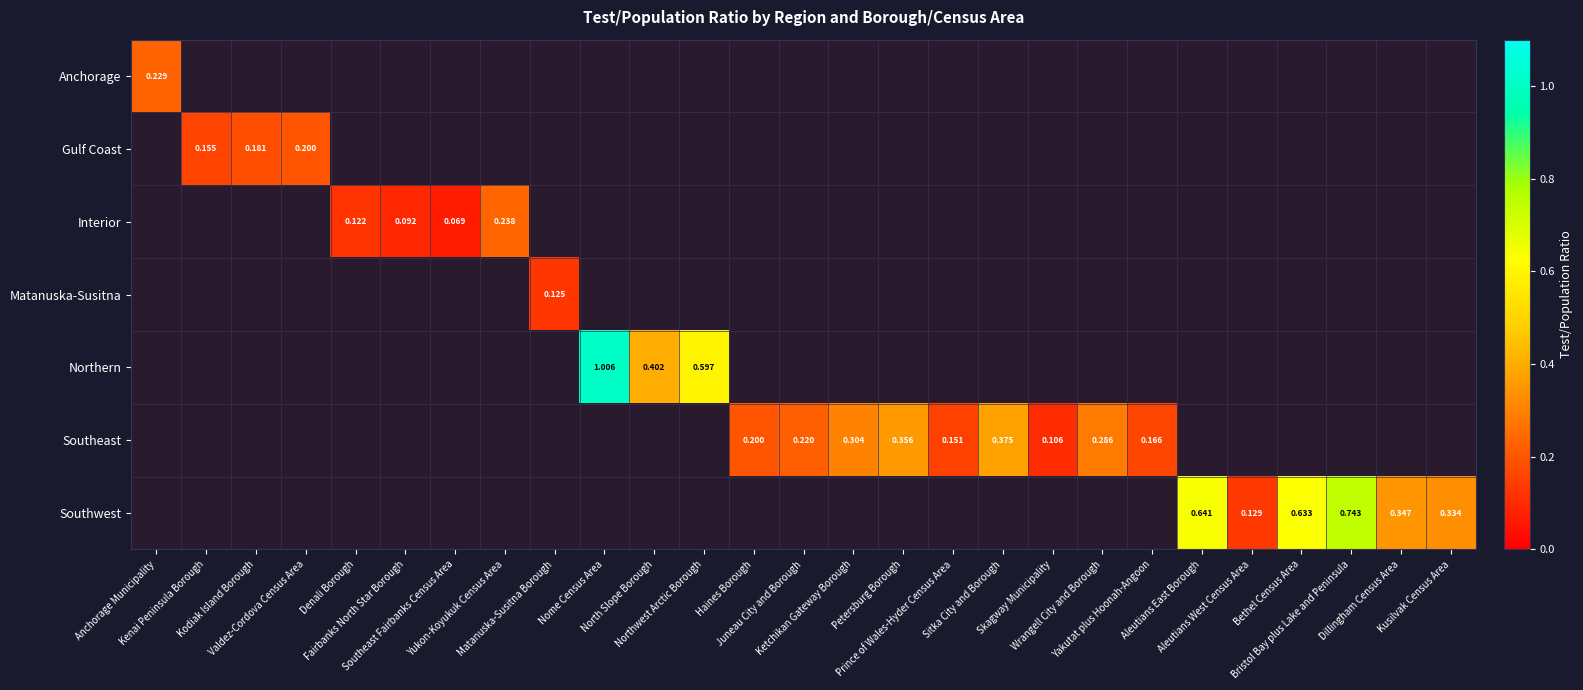

At which category does the chart reach its minimum across all series?

Southeast Fairbanks Census Area